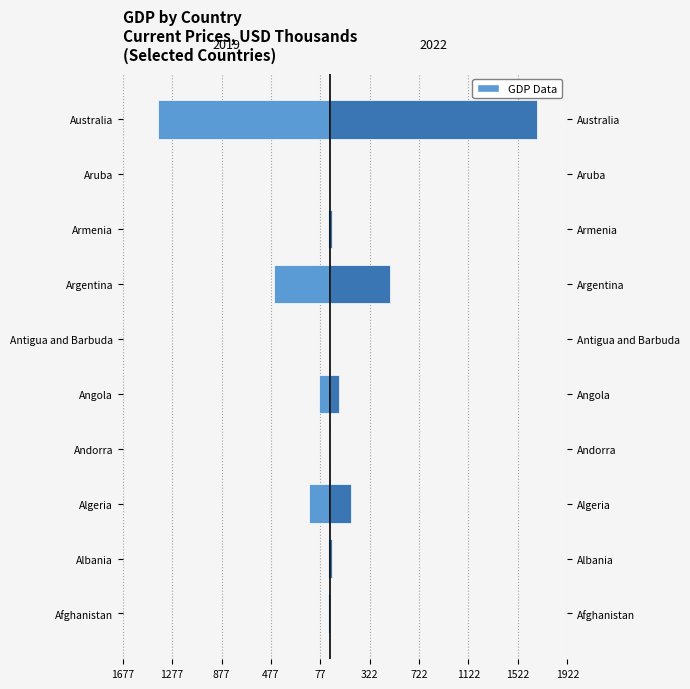

Which series changed the most between Algeria and Antigua and Barbuda?

2019